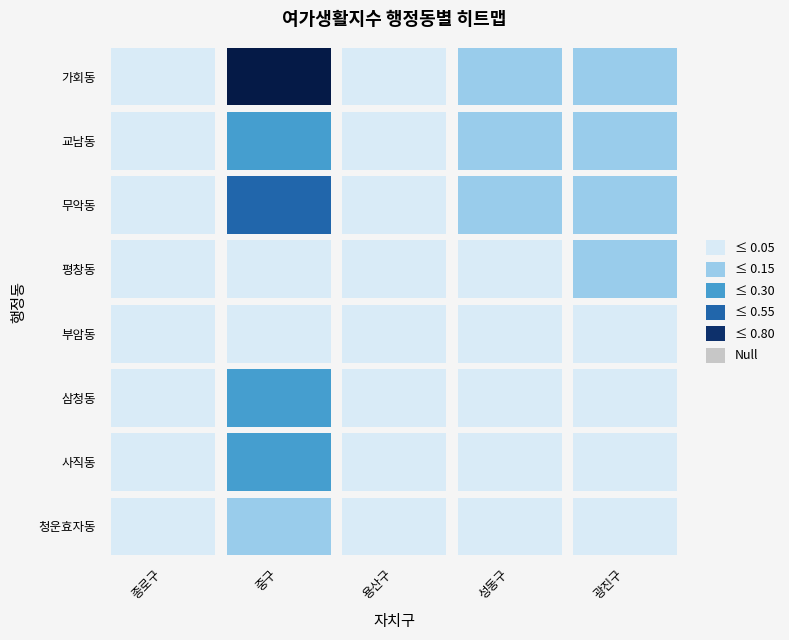

Is the value of 용산구 at 사직동 greater than the value of 중구 at 무악동?

No